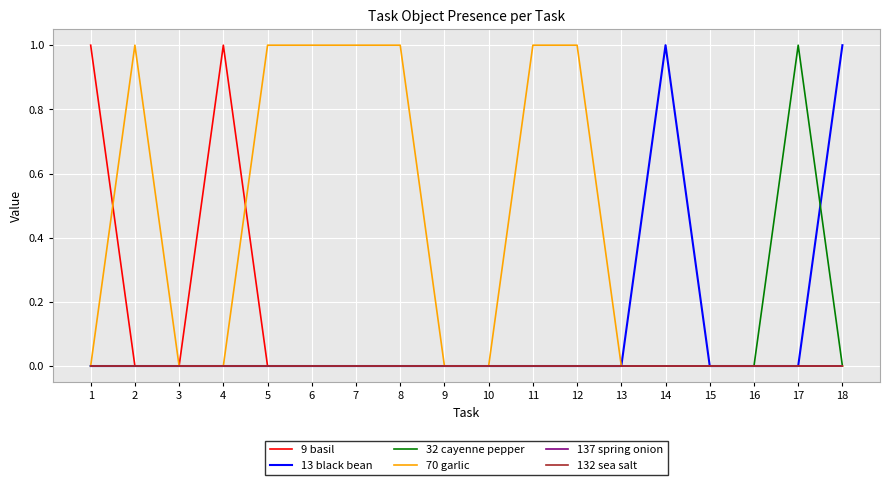

Does the chart display data point markers on the line(s)?

No